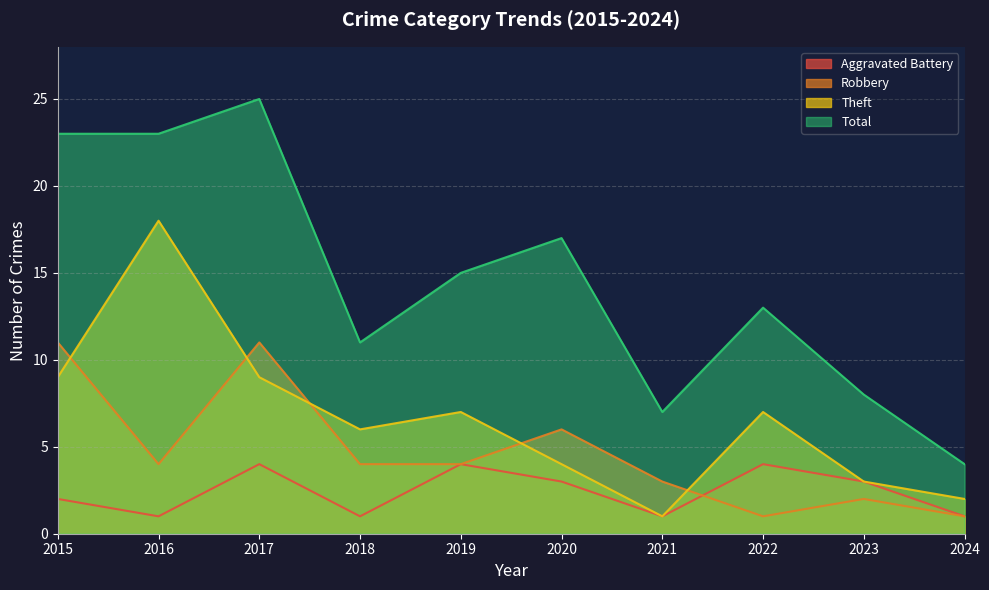

Reading right to left, list all the values displayed in this chart.

Aggravated Battery: 2024=1	2023=3	2022=4	2021=1	2020=3	2019=4	2018=1	2017=4	2016=1	2015=2
Robbery: 2024=1	2023=2	2022=1	2021=3	2020=6	2019=4	2018=4	2017=11	2016=4	2015=11
Theft: 2024=2	2023=3	2022=7	2021=1	2020=4	2019=7	2018=6	2017=9	2016=18	2015=9
Total: 2024=4	2023=8	2022=13	2021=7	2020=17	2019=15	2018=11	2017=25	2016=23	2015=23